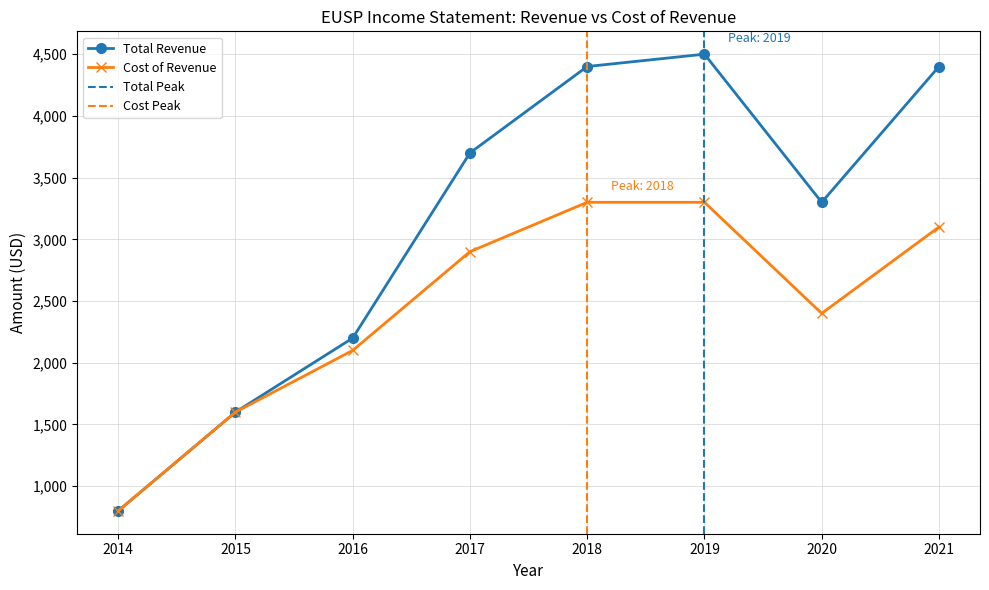

Where is the first local minimum for Cost of Revenue?

2020